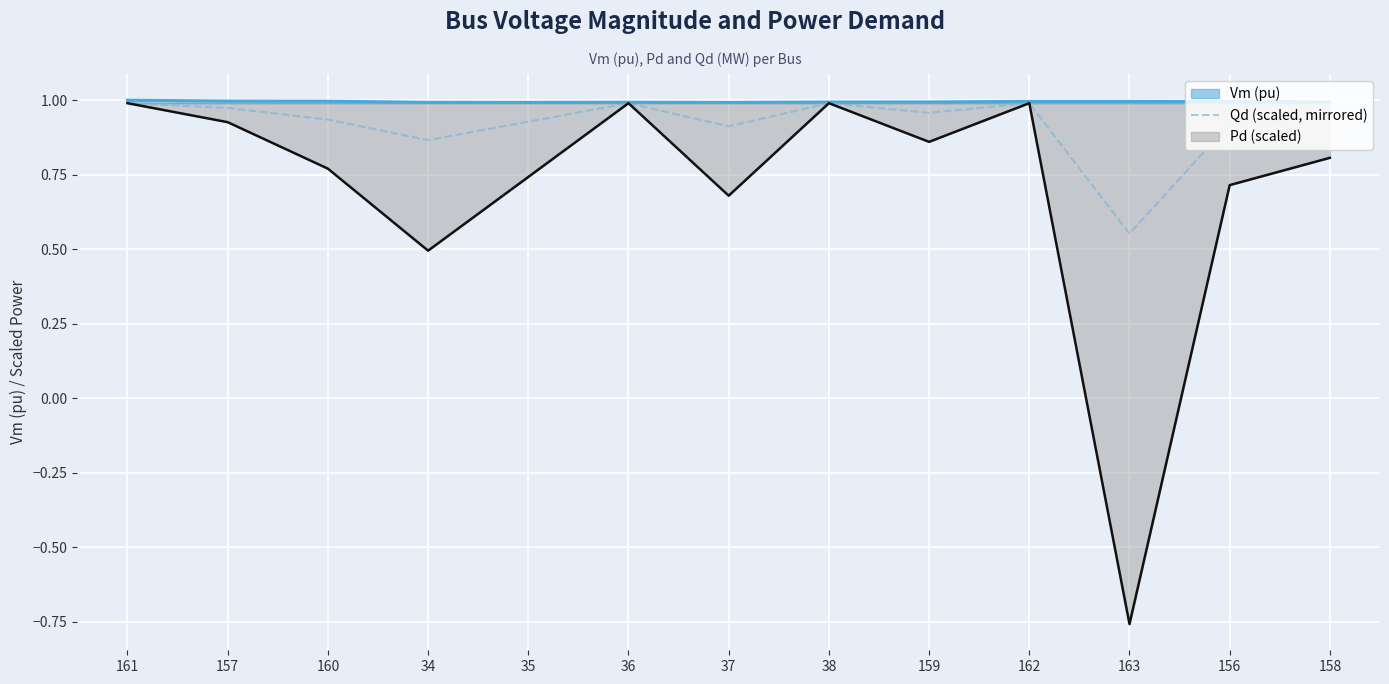

Rank the categories by value from lowest to highest.

163, 34, 37, 156, 35, 160, 158, 159, 157, 161, 36, 38, 162